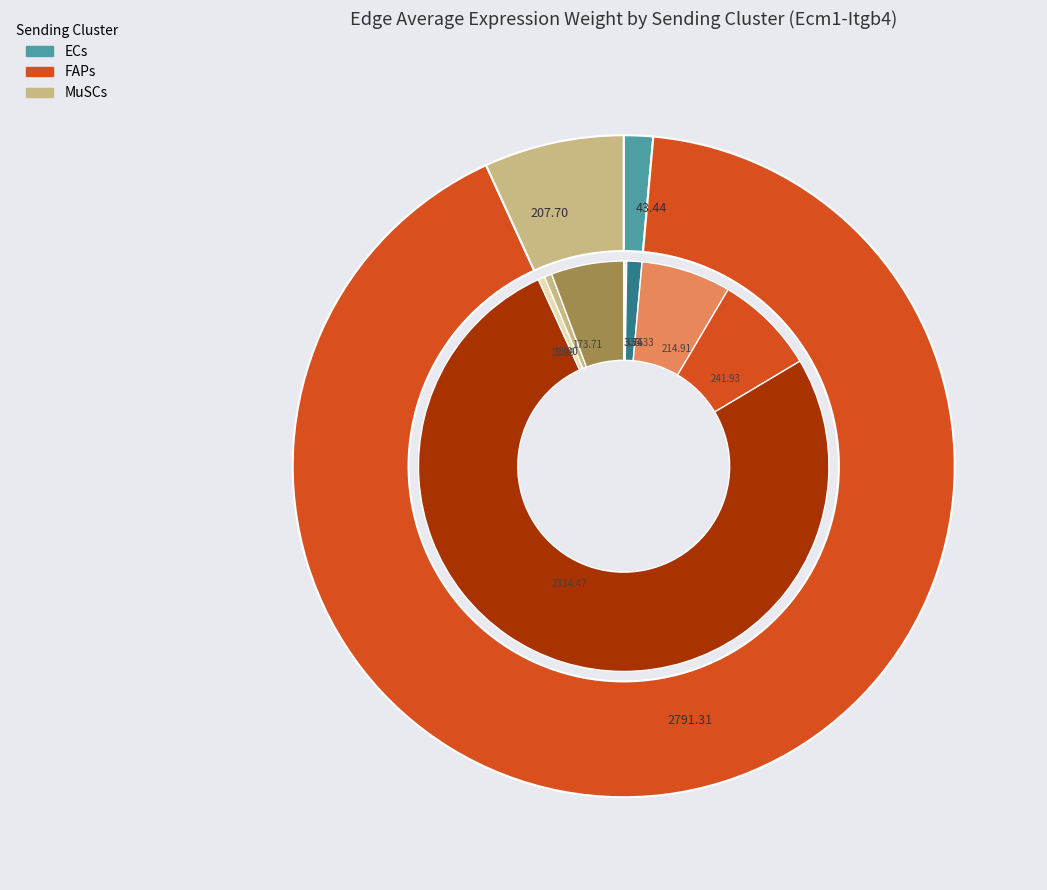

What is the spread (max minus min) of values at ECs?

211.6